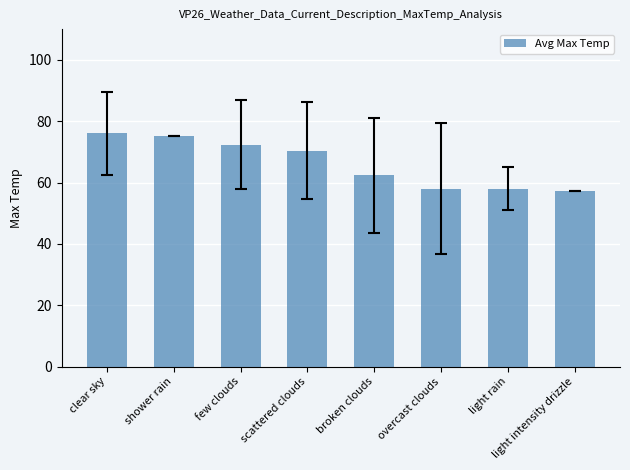

What is the sum of all values?

529.4